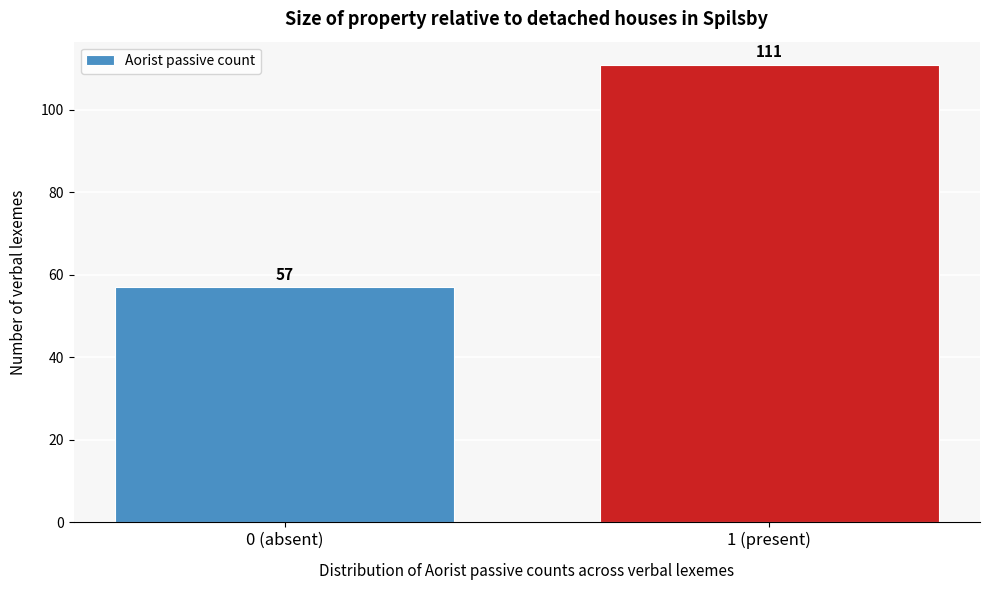

Reading right to left, extract all data points from this chart.

1 (present)=111	0 (absent)=57